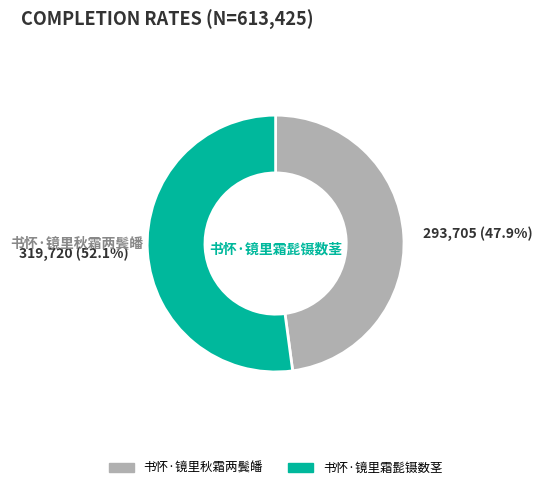

What percentage is the 书怀·镜里秋霜两鬓皤 slice, to the nearest percent?

48%